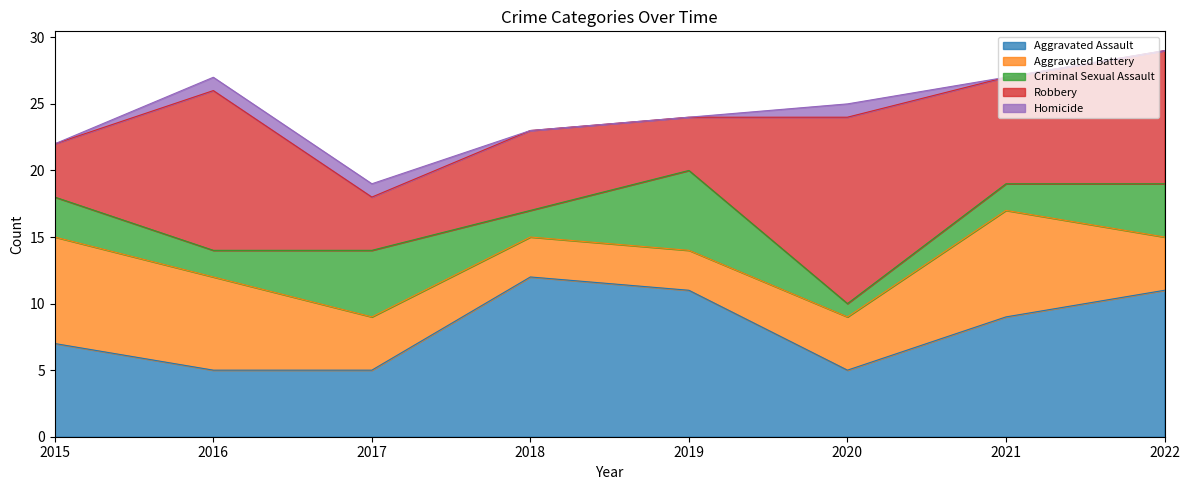

How many data points in Aggravated Battery are above 4?

3